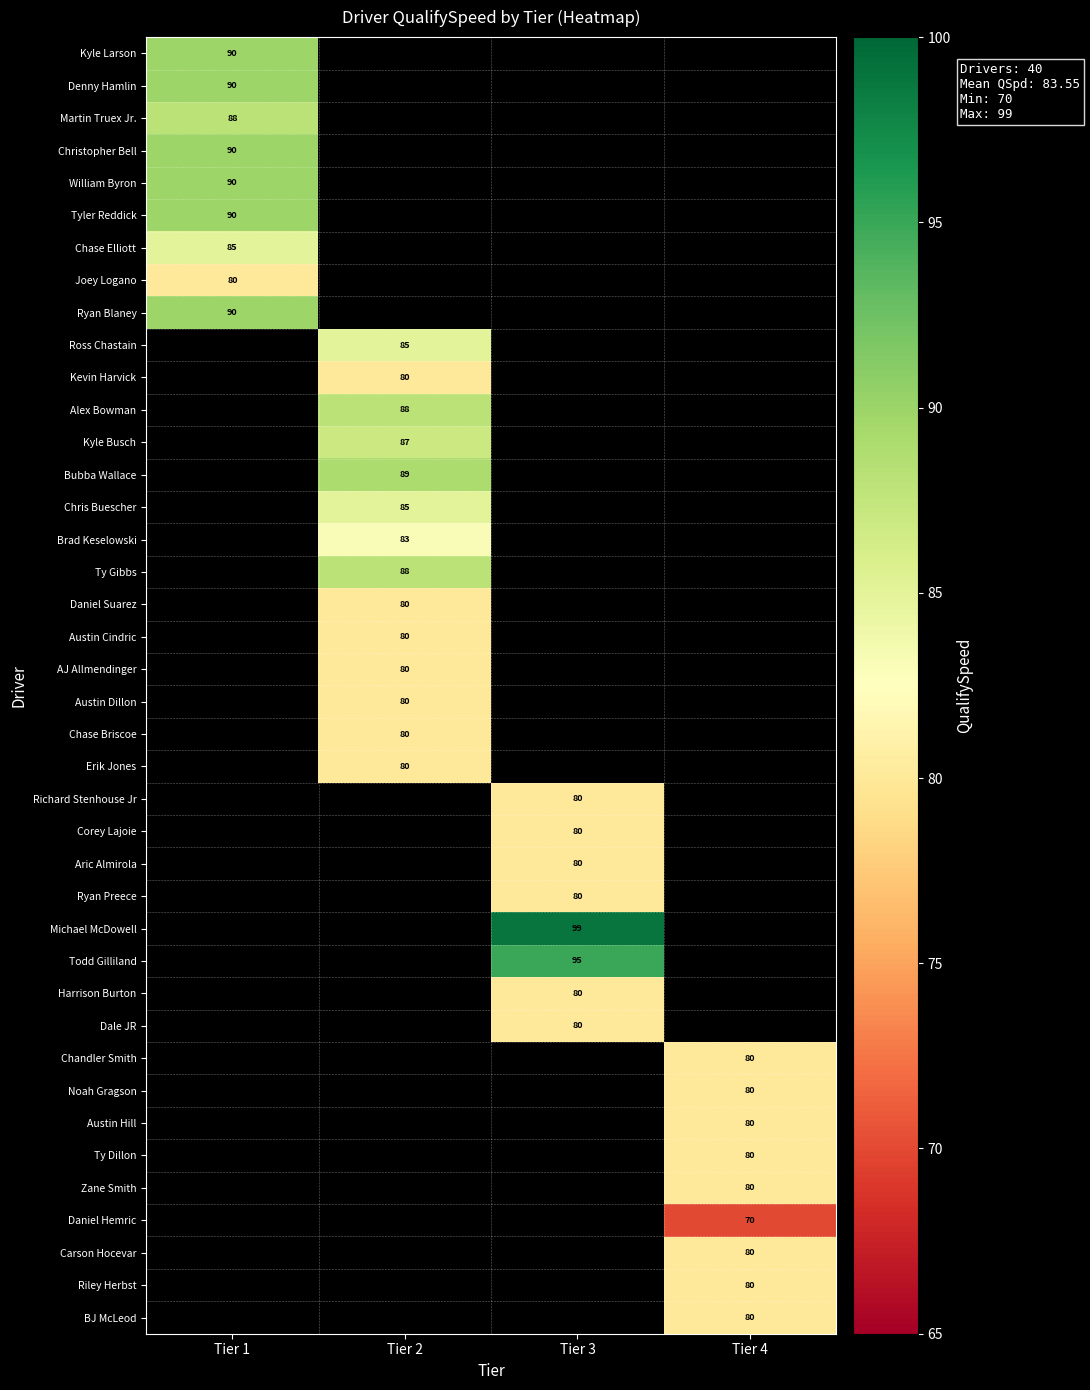

The value of Michael McDowell at Tier 3 is 99. True or false?

True